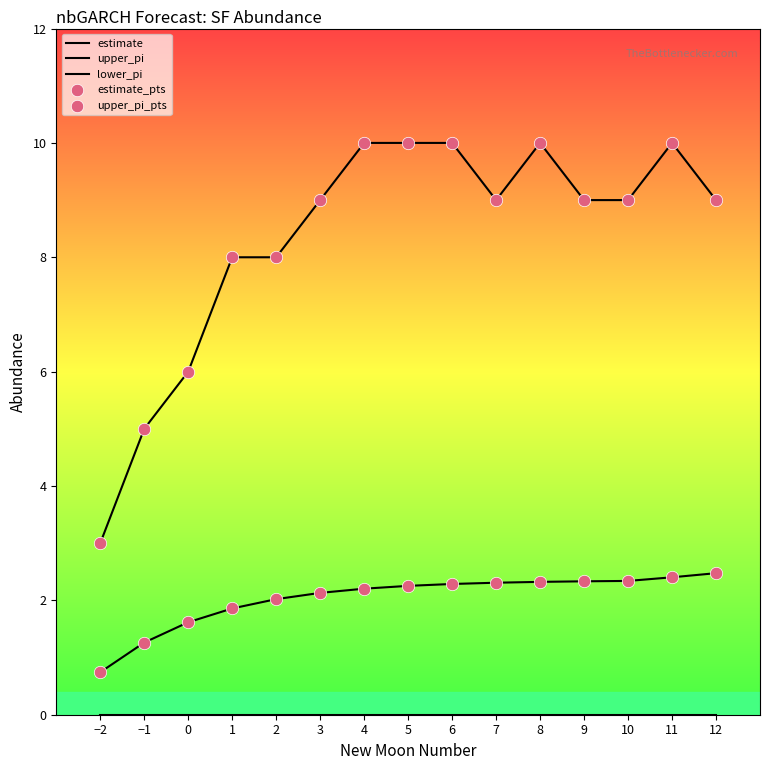

What is the total value across all series at −2?

7.5